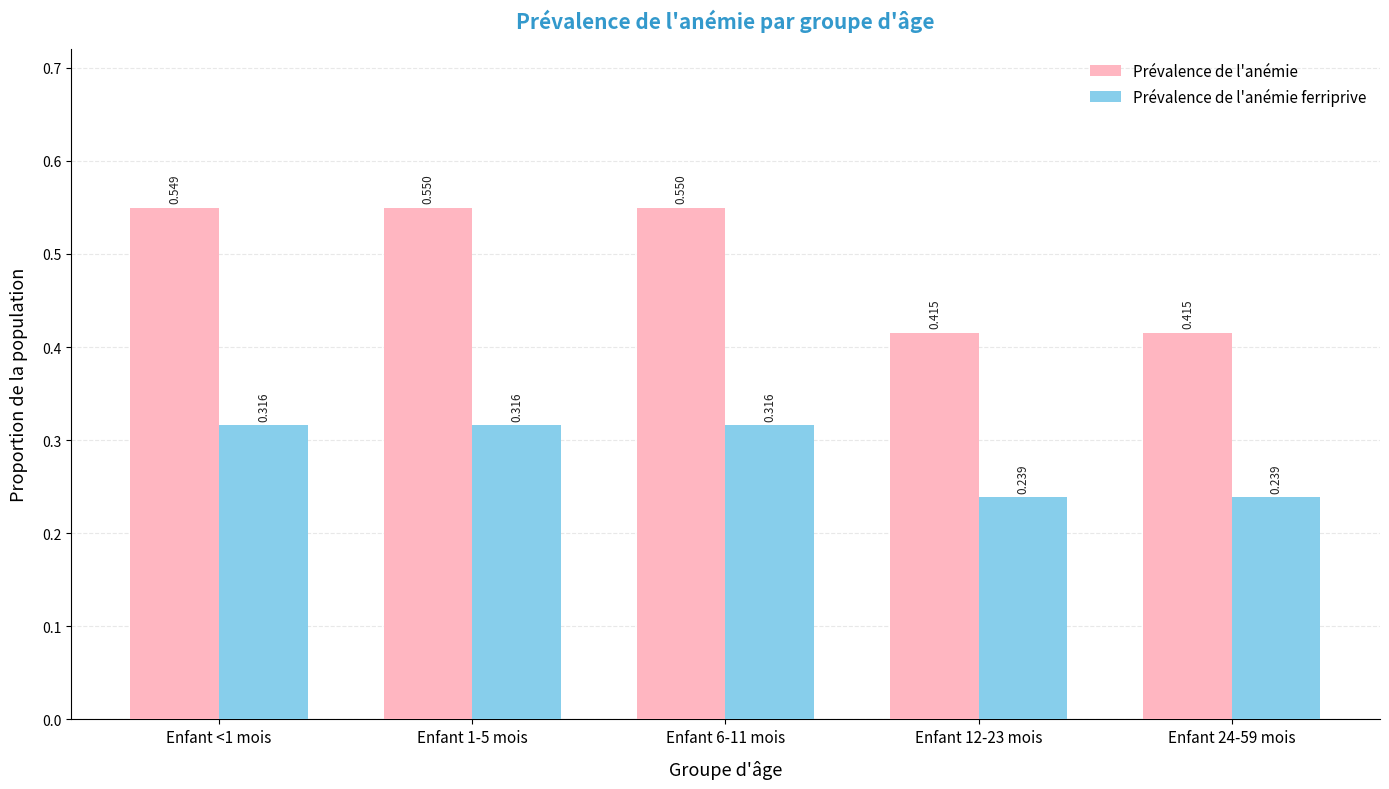

What is the difference between the maximum and minimum values in the Prévalence de l'anémie series?

0.1